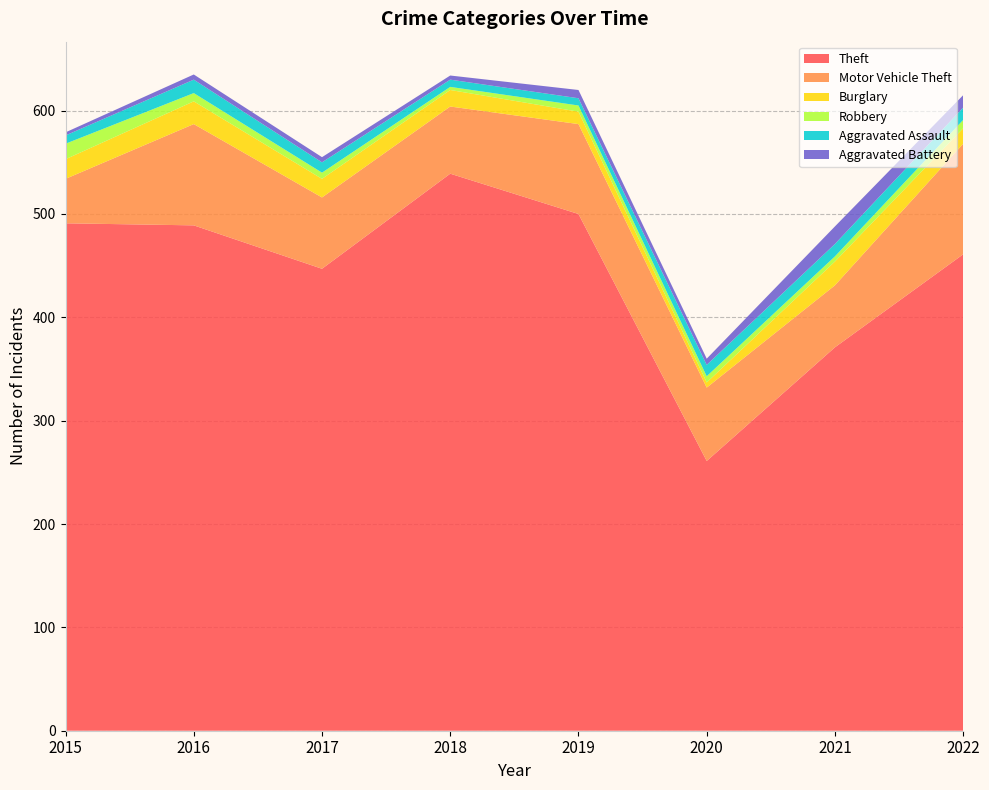

Reading left to right, list all the values displayed in this chart.

Theft: 491	489	447	539	500	261	371	461
Motor Vehicle Theft: 43	98	69	65	87	71	60	107
Burglary: 19	22	18	16	12	5	23	15
Robbery: 15	8	6	3	6	6	5	8
Aggravated Assault: 8	13	10	7	7	11	12	12
Aggravated Battery: 3	5	5	4	8	6	17	12